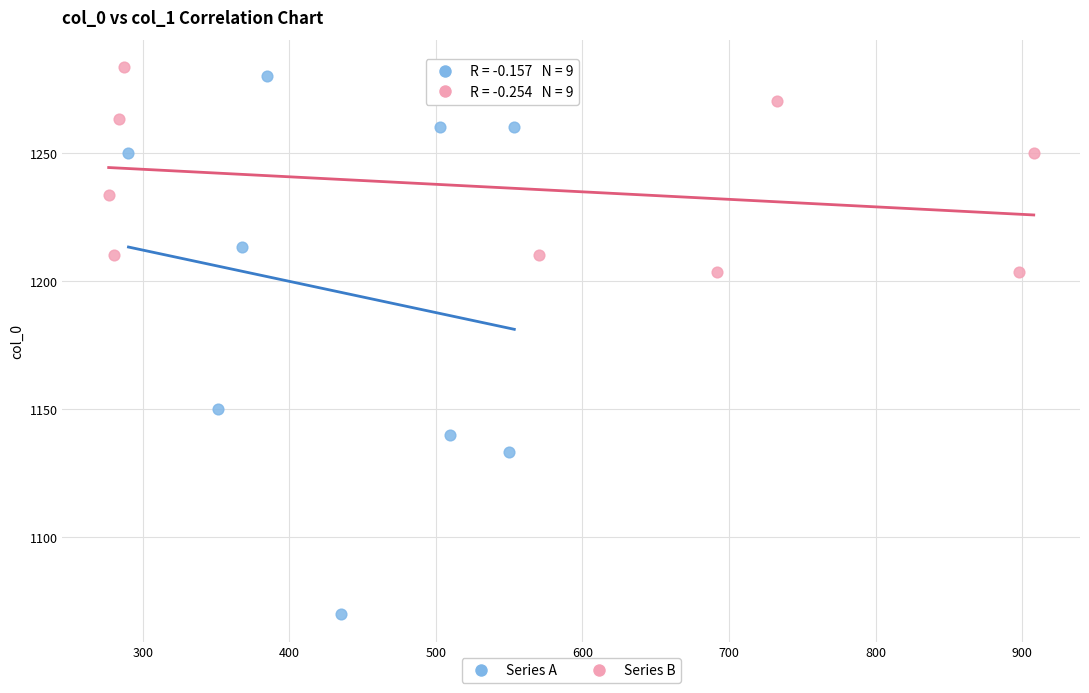

What are all the series names shown in the legend?

Series A, Series B